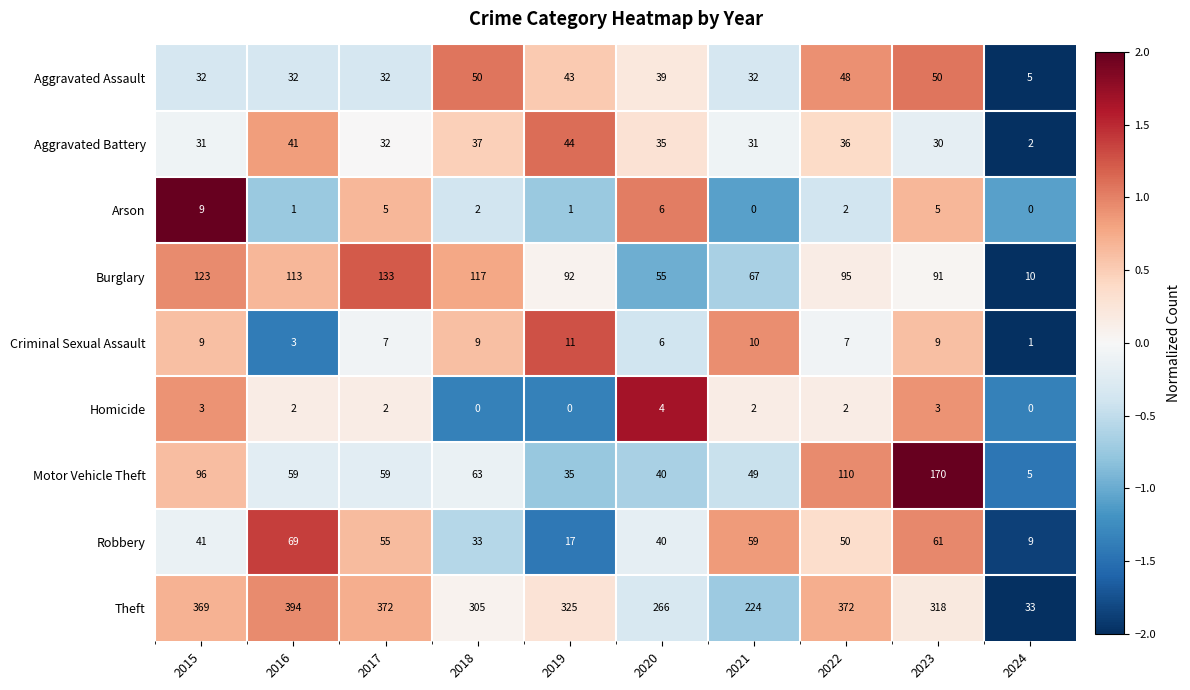

True or false: Aggravated Battery has a value of 41 at 2016.

True